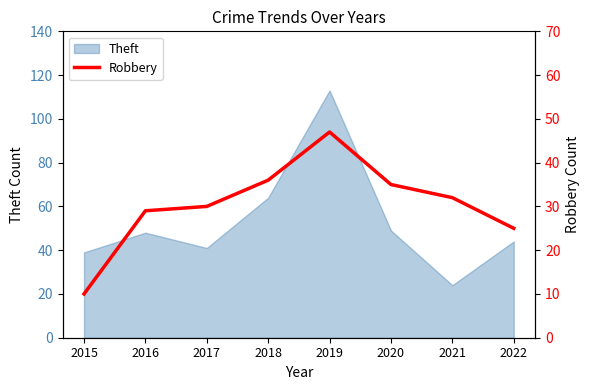

Reading left to right, what are all the values shown in this chart?

2015=10	2016=29	2017=30	2018=36	2019=47	2020=35	2021=32	2022=25